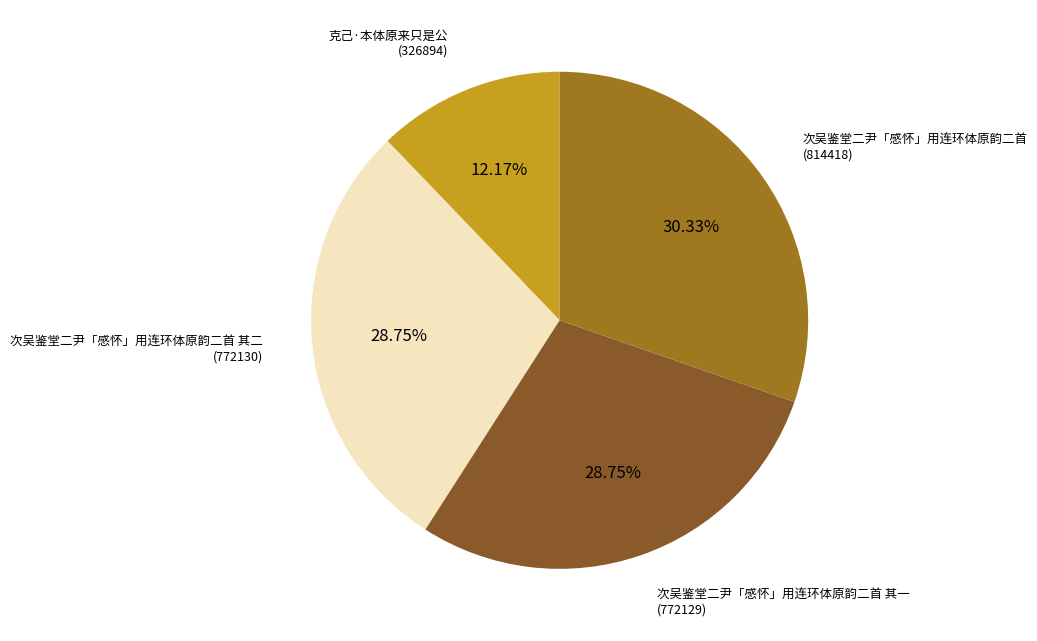

Which has a higher value, 次吴鉴堂二尹「感怀」用连环体原韵二首 其一 (772129) or 次吴鉴堂二尹「感怀」用连环体原韵二首 (814418)?

次吴鉴堂二尹「感怀」用连环体原韵二首 (814418)